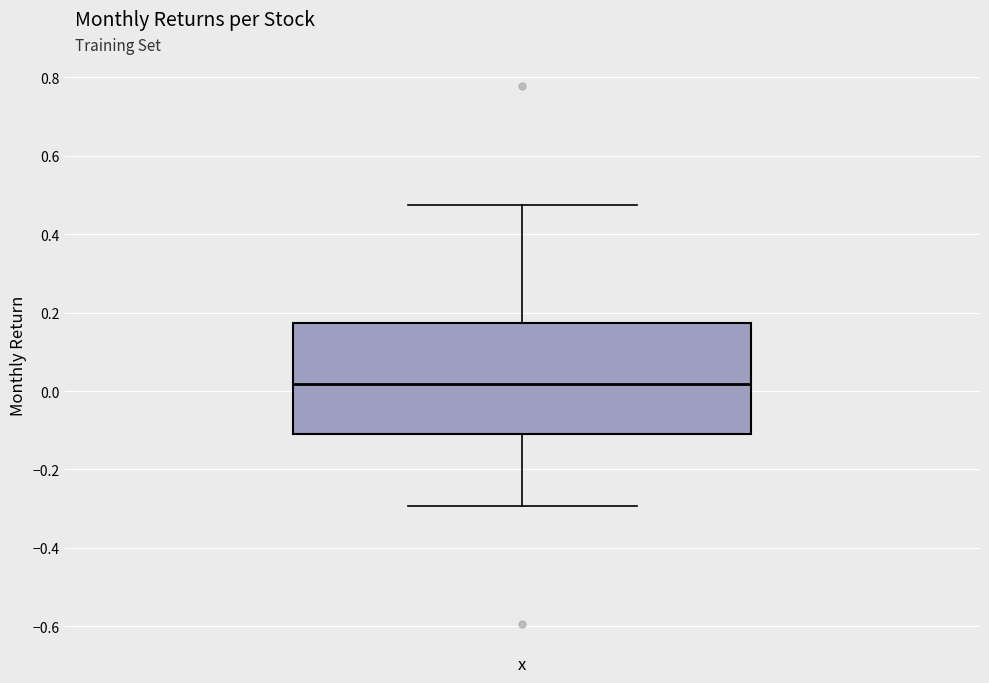

Transcribe this box plot: give where the median line is, the range the box spans, and where the two whiskers end, as read against the y-axis. The values are not printed on the chart, so give them approximately, as read against the axis.

median 0.02, box -0.10 to 0.18, whiskers -0.30 to 0.48